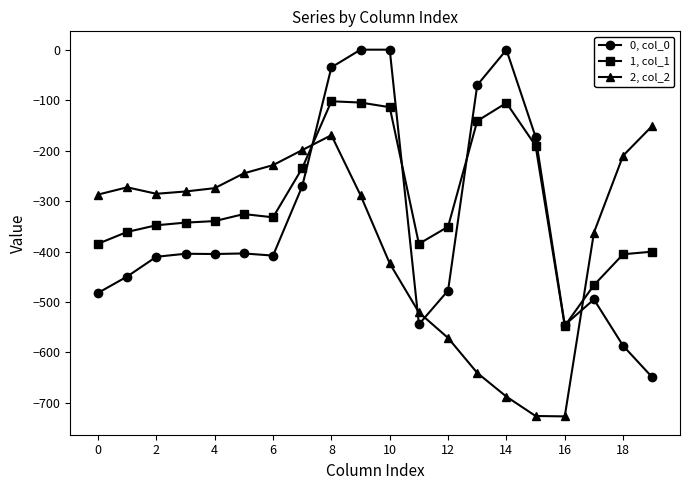

Which series has the largest total across all categories?

1, col_1